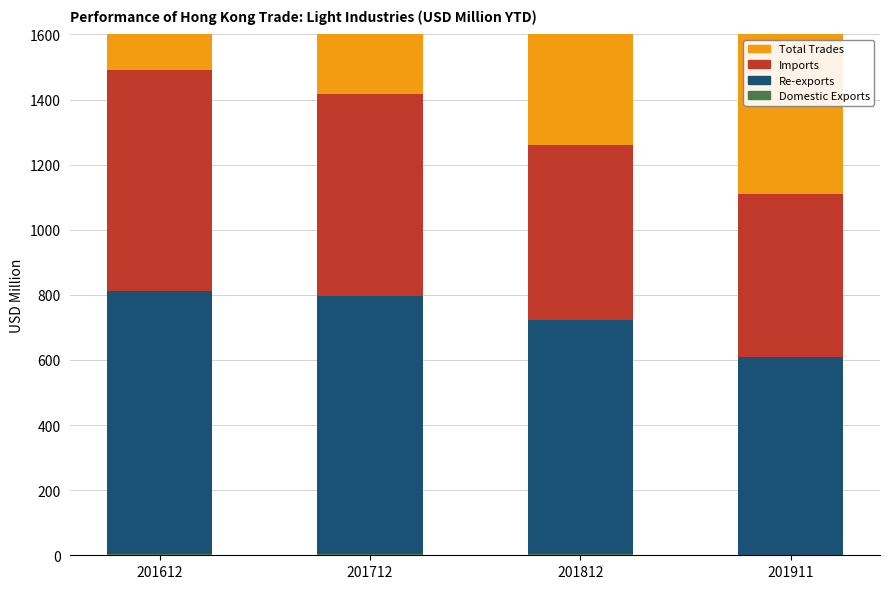

At which category is the sum across all series the highest?

201612